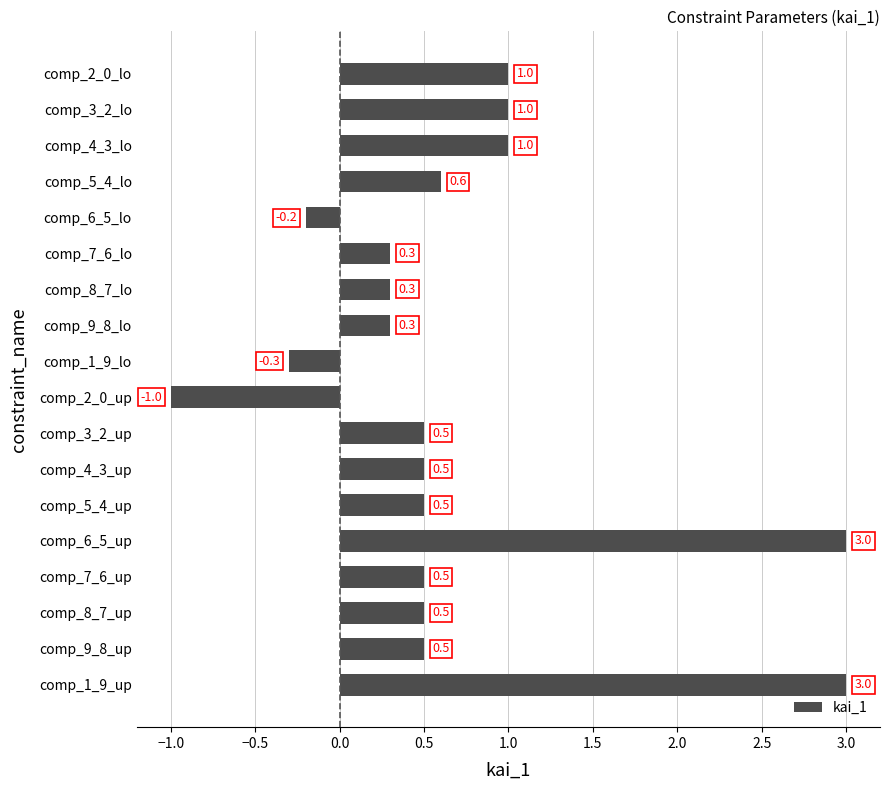

Reading bottom to top, extract all data points from this chart.

3.0	0.5	0.5	0.5	3.0	0.5	0.5	0.5	-1.0	-0.3	0.3	0.3	0.3	-0.2	0.6	1.0	1.0	1.0